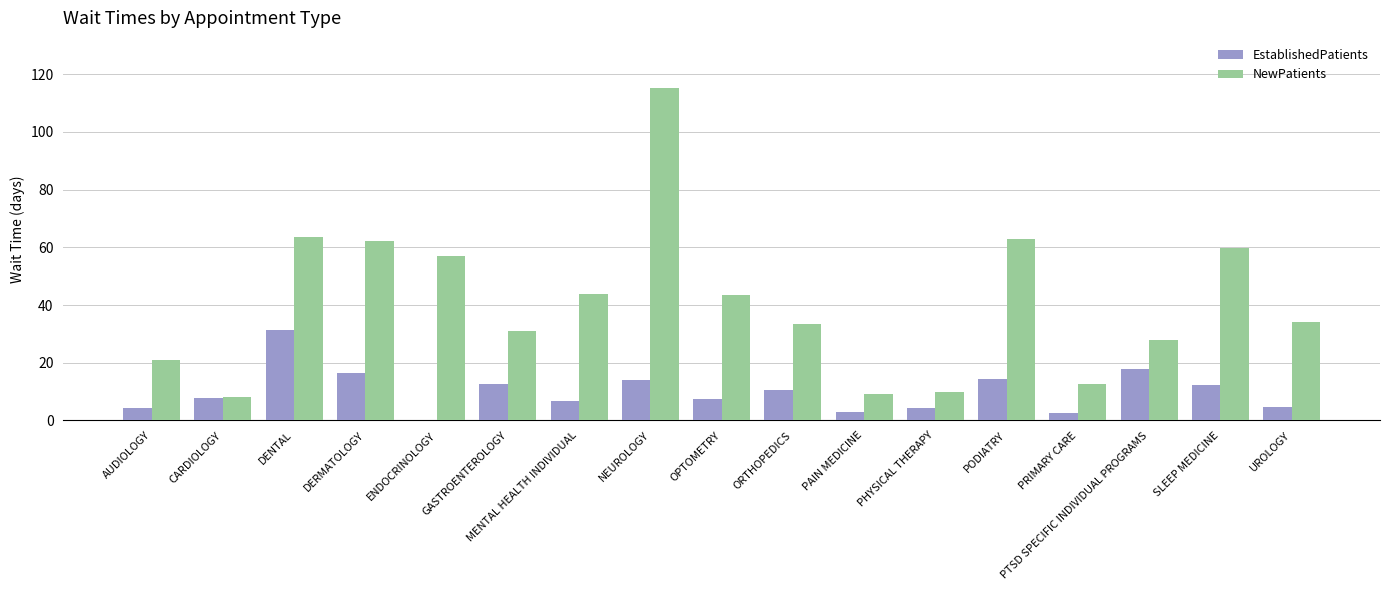

Is the value of EstablishedPatients at PHYSICAL THERAPY greater than the value of NewPatients at PRIMARY CARE?

No